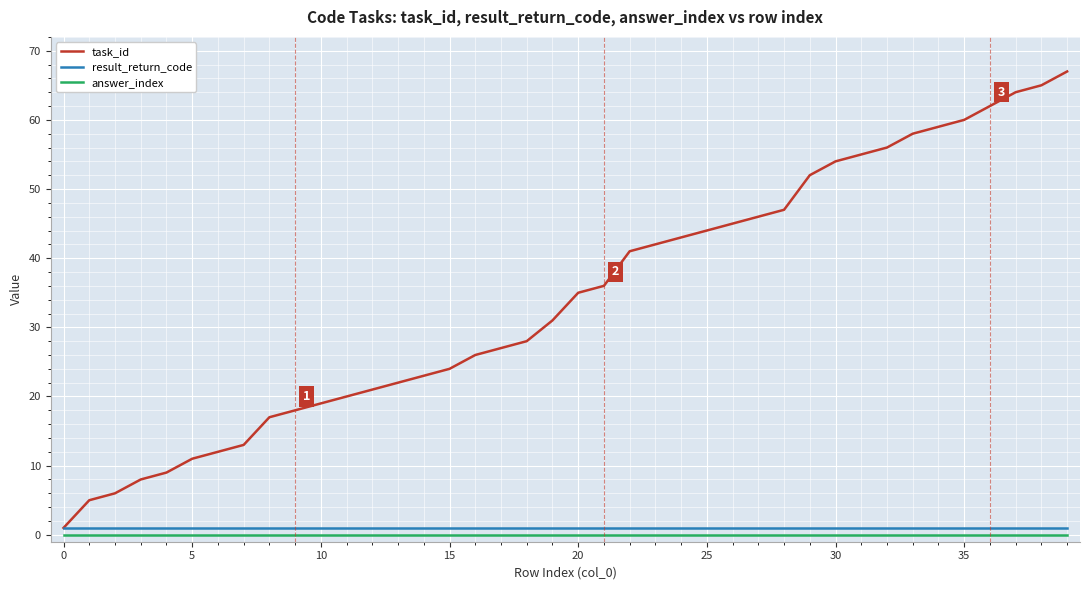

Which series has the largest total across all categories?

task_id